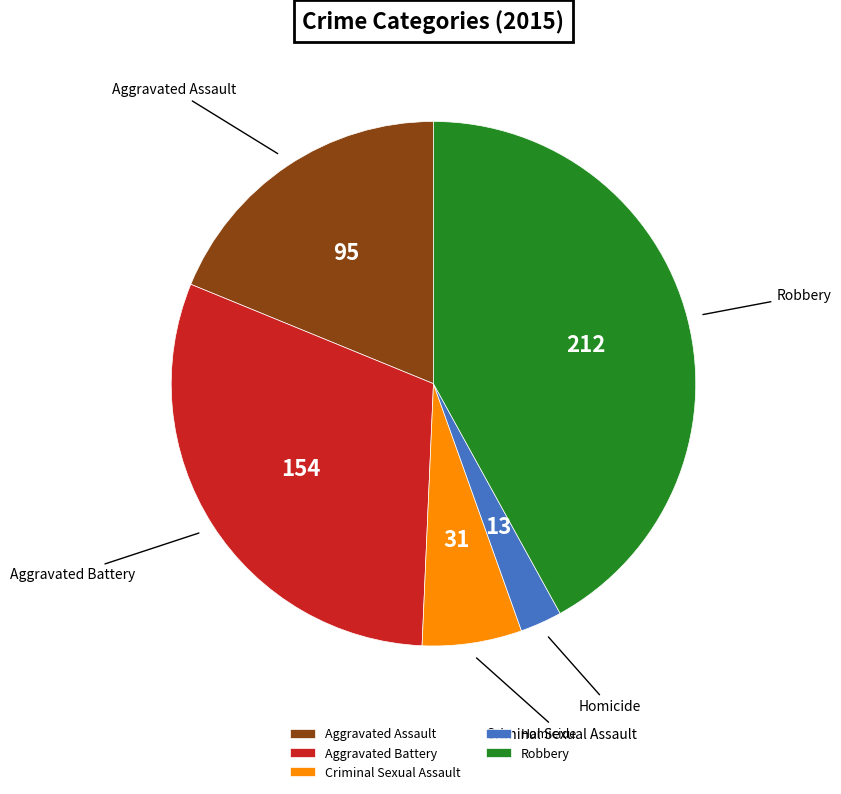

Which category has the biggest portion of the pie?

Robbery